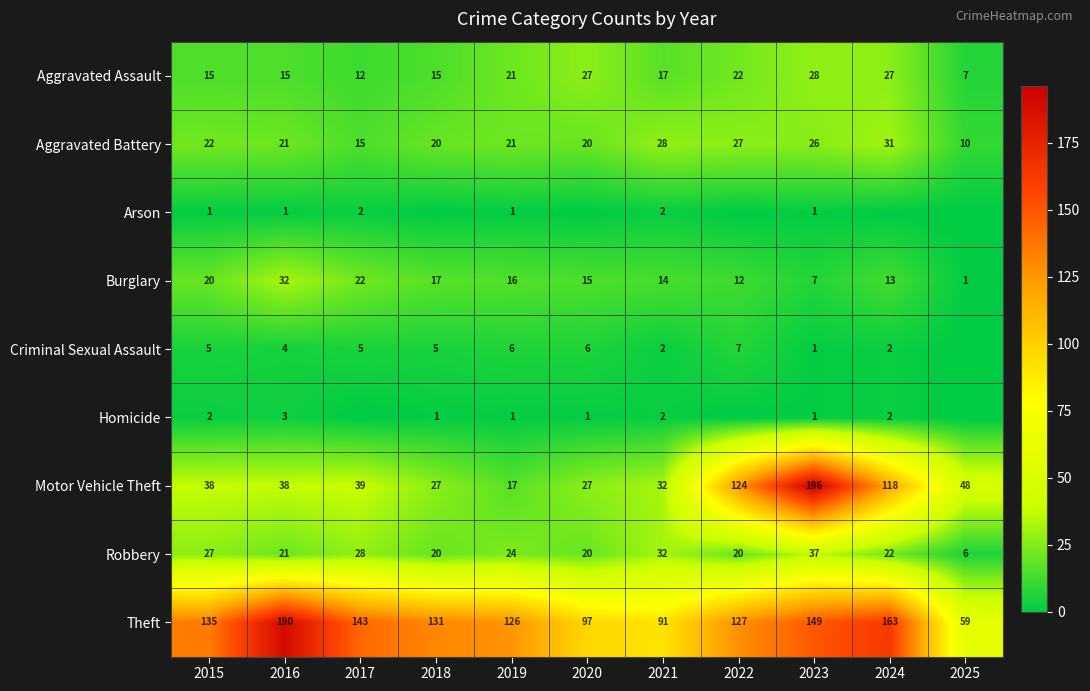

What is the average value of the Aggravated Battery series?

22